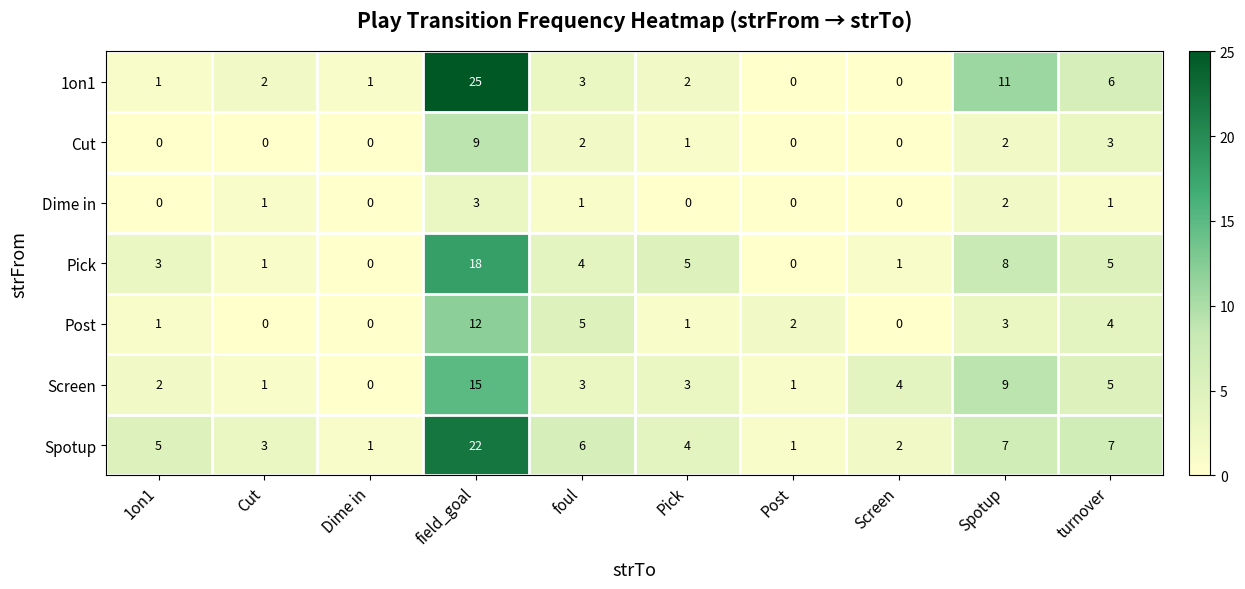

At how many categories does at least one series exceed 19?

1